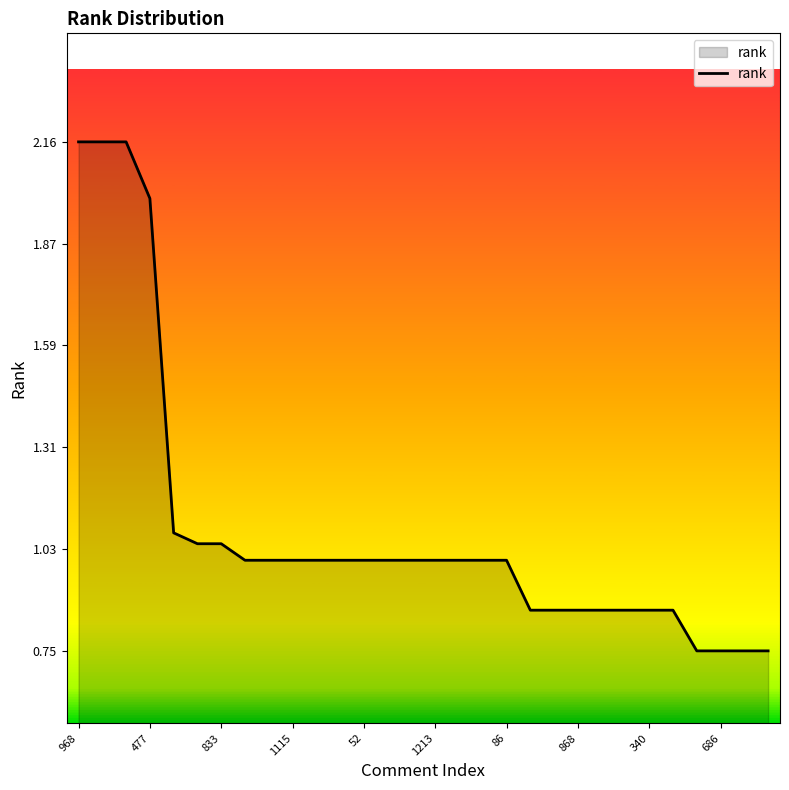

Is it true that the value at 686 is 1.0?

False